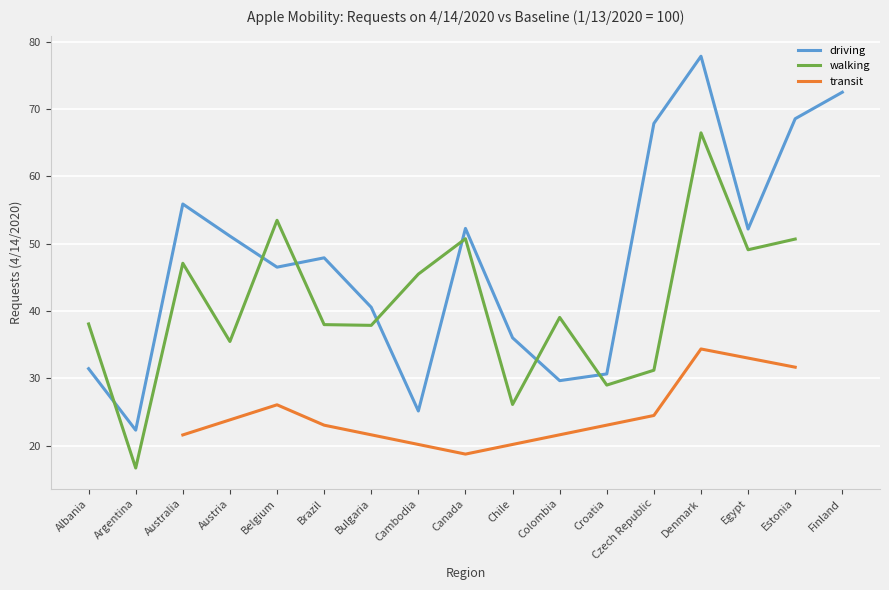

What is the difference between the highest and lowest values at Brazil?

24.9